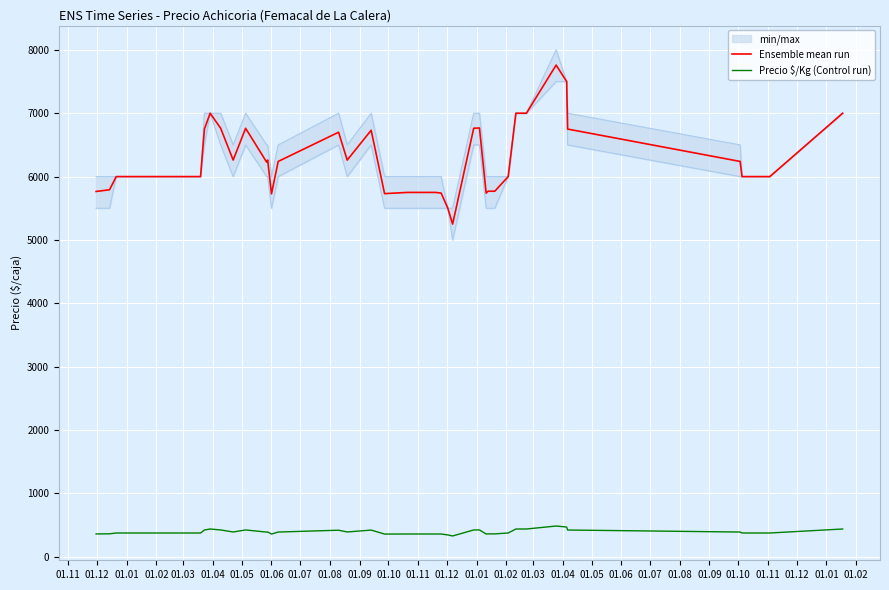

What is the highest value of the Ensemble mean run series?

7760